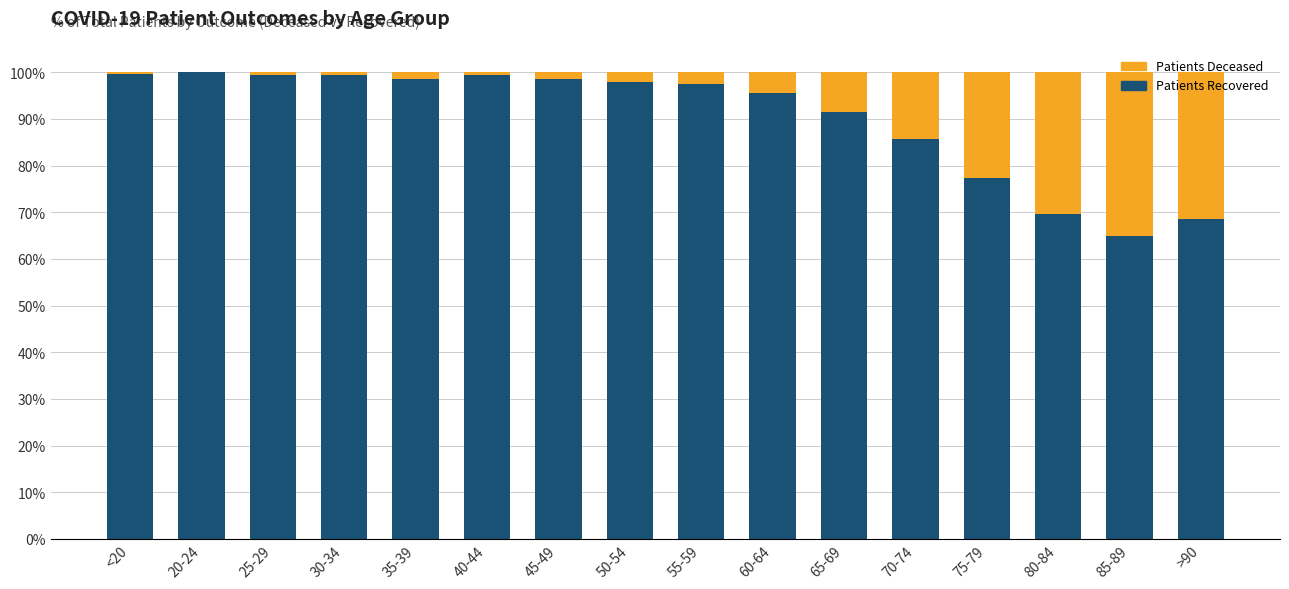

What is the total value across all series at 50-54?

100.0